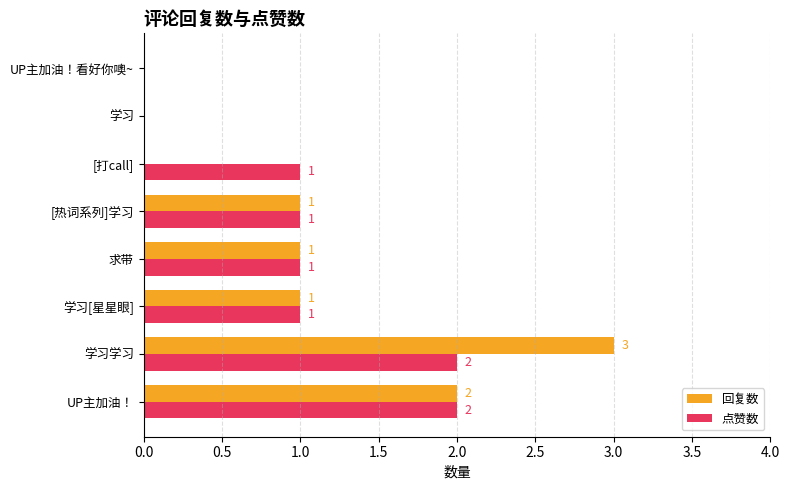

At which label does 回复数 reach its peak?

学习学习